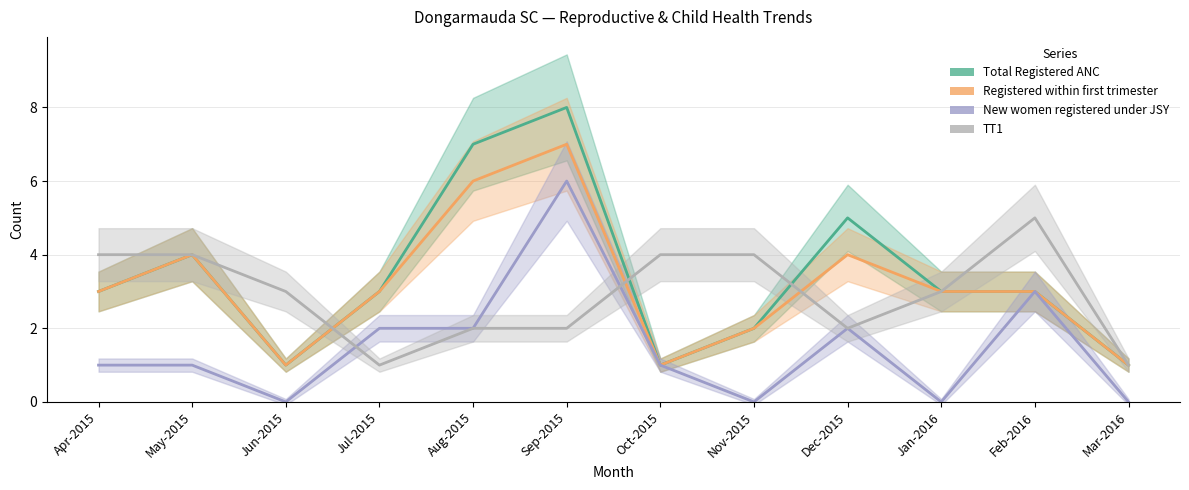

Does the chart display data point markers on the line(s)?

No